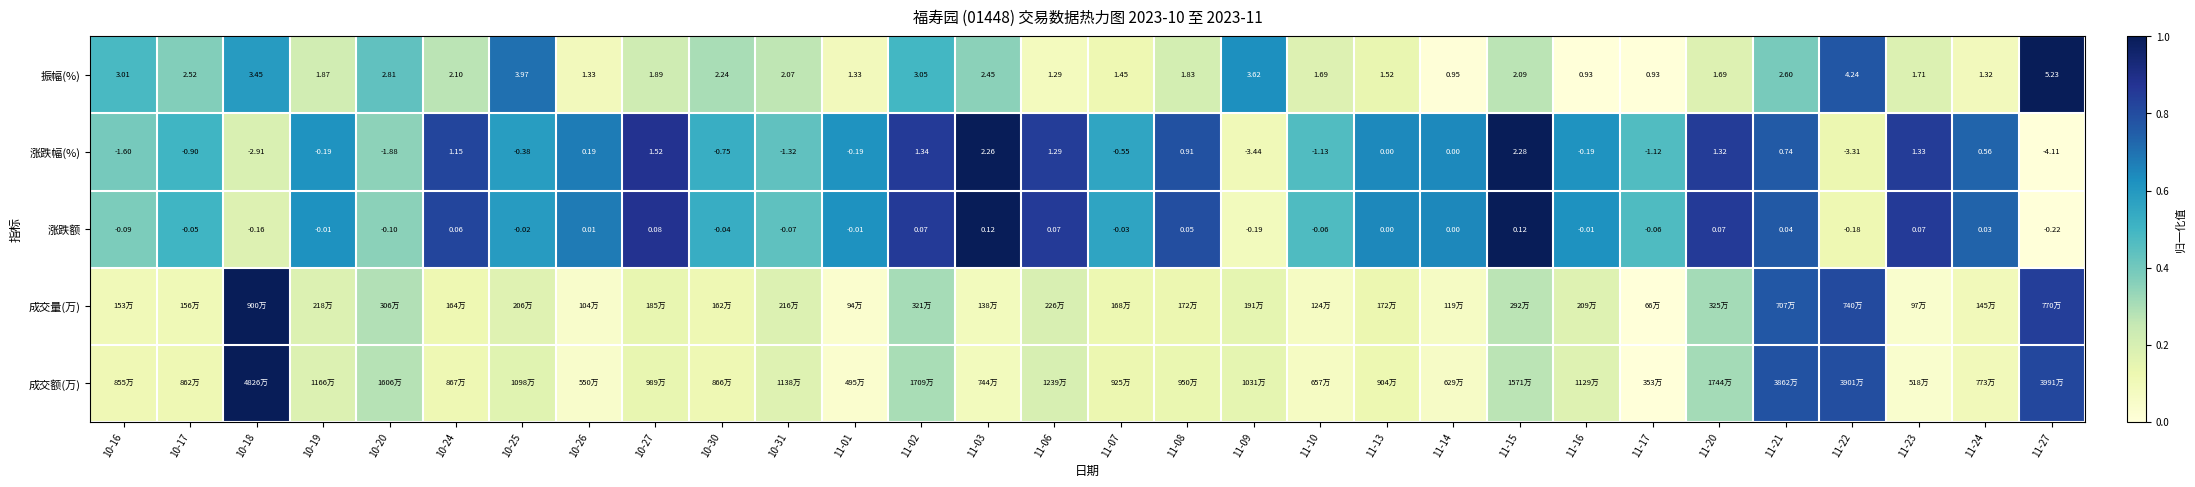

How many values in the 涨跌幅(%) series are below 0?

16